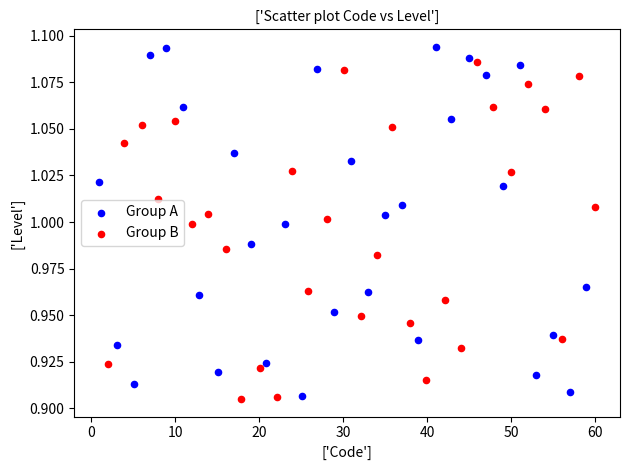

Which series has the largest Y range (max minus min)?

Group A